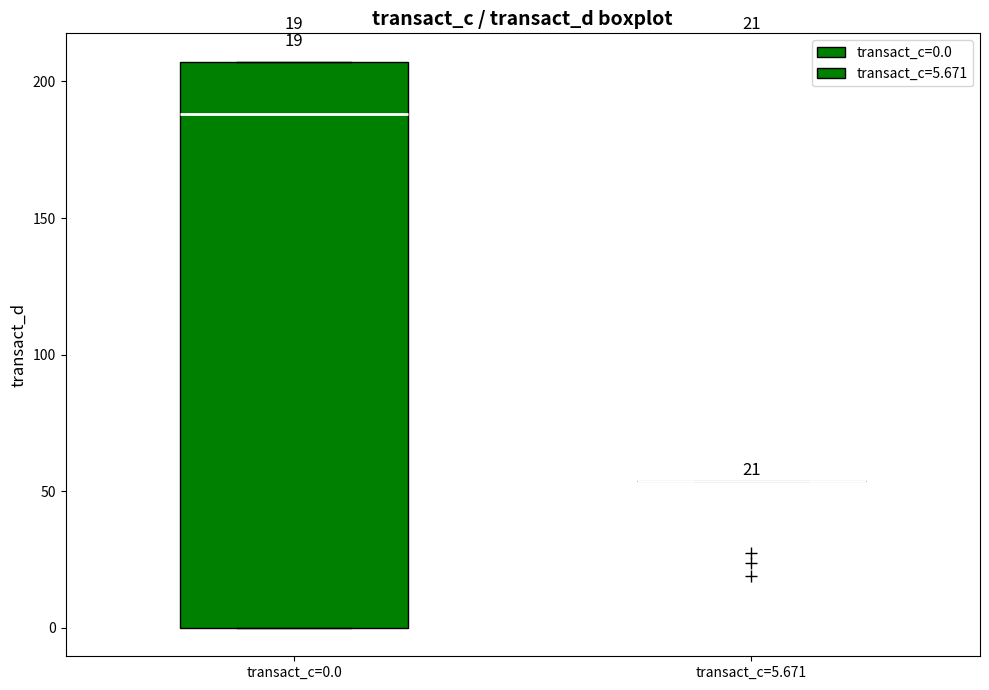

Reading left to right, read every box against the y-axis: the position of its median line, the range the box covers, and the ends of its whiskers. The values are not printed on the chart, so give them approximately, as read against the axis.

transact_c=0.0: median 190, box 0 to 205, whiskers 0 to 205
transact_c=5.671: box collapsed to a line at 55, whiskers 55 to 55